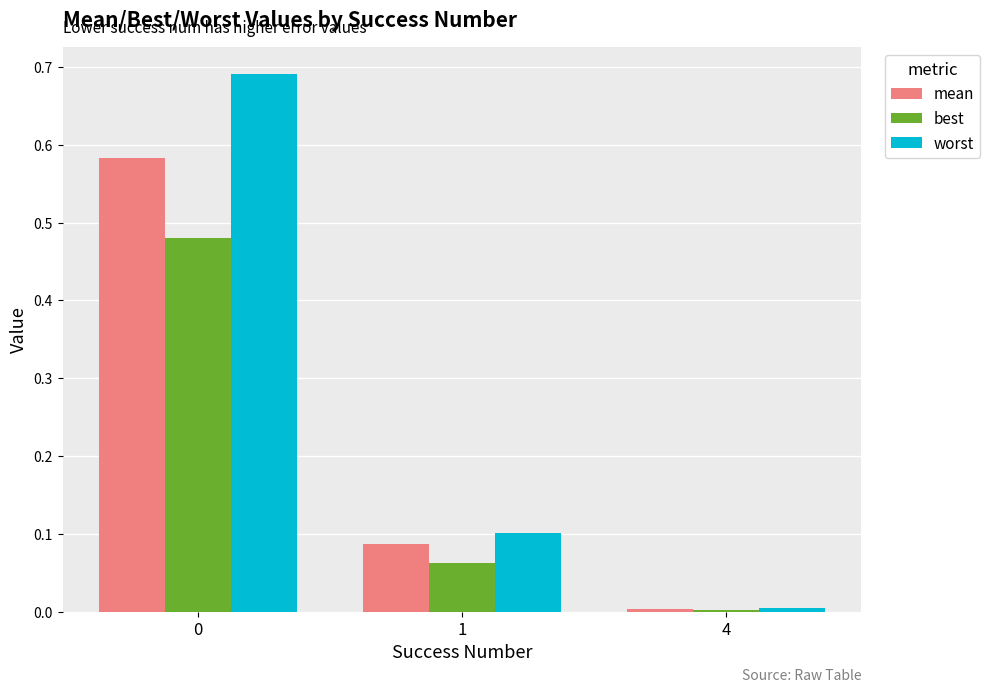

What is the difference between the maximum and second lowest values in the best series?

0.4